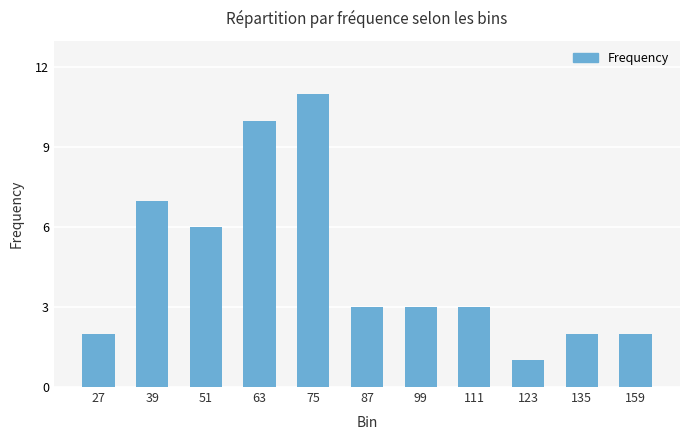

Which has a higher value, 63 or 39?

63